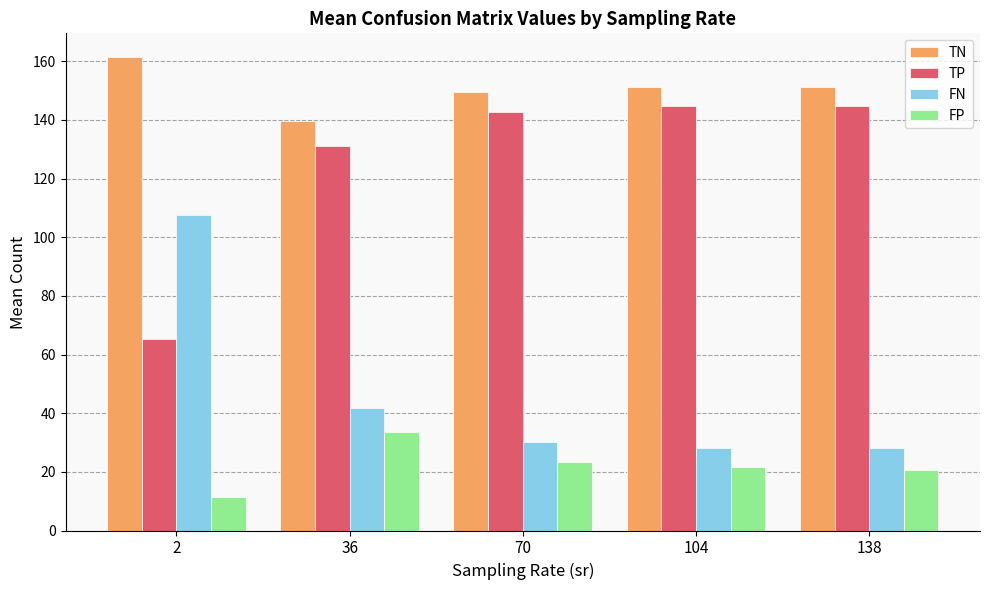

Are the bars grouped side by side (vs. stacked)?

Yes